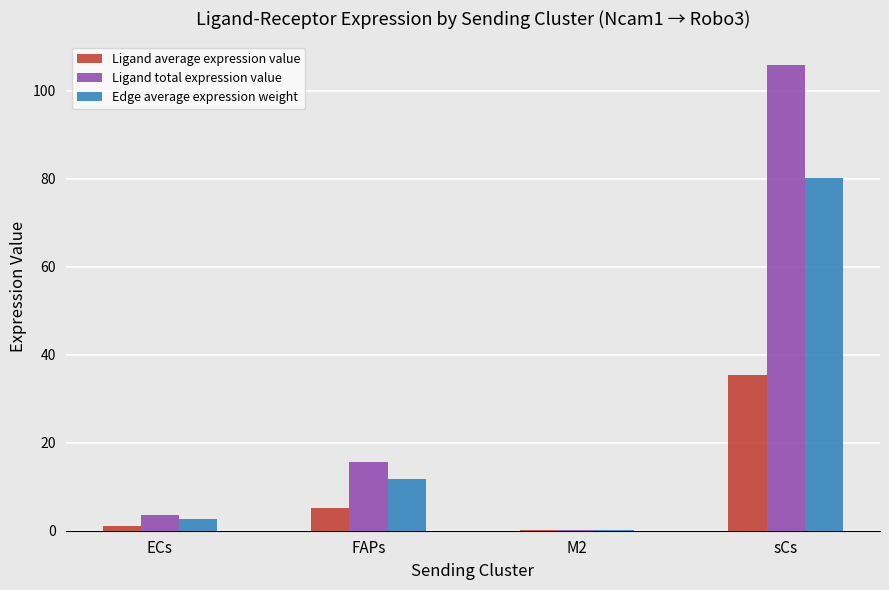

Reading right to left, extract all data points from this chart.

Ligand average expression value: sCs=35.3	M2=0.1	FAPs=5.2	ECs=1.2
Ligand total expression value: sCs=105.9	M2=0.3	FAPs=15.5	ECs=3.5
Edge average expression weight: sCs=80.1	M2=0.2	FAPs=11.7	ECs=2.7